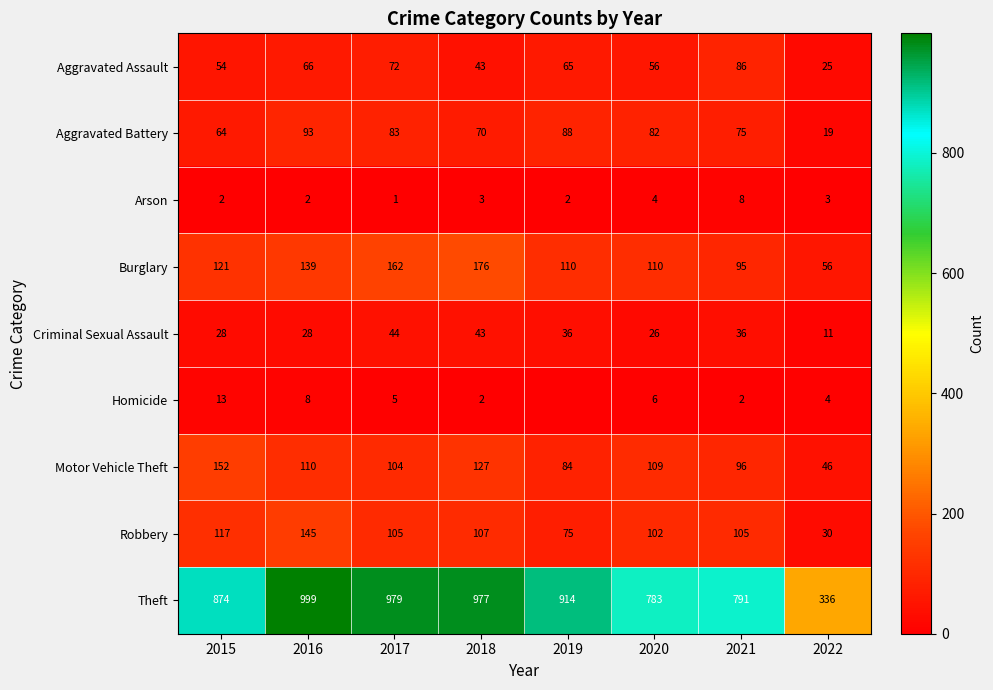

At which label does Arson reach its peak?

2021